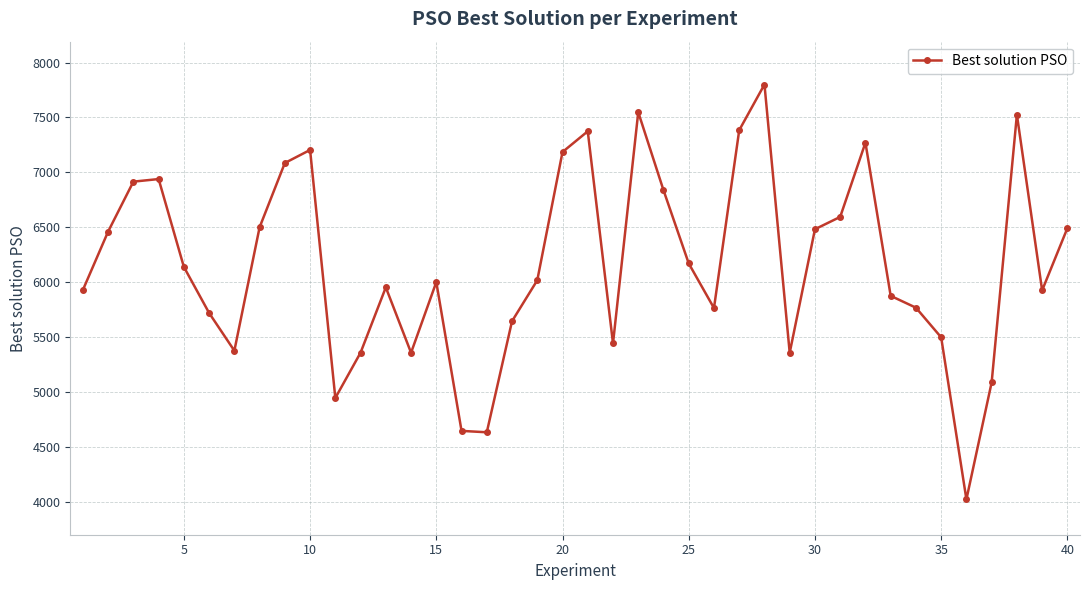

How many interior local valleys (lower than both neighbors) does the data have?

9